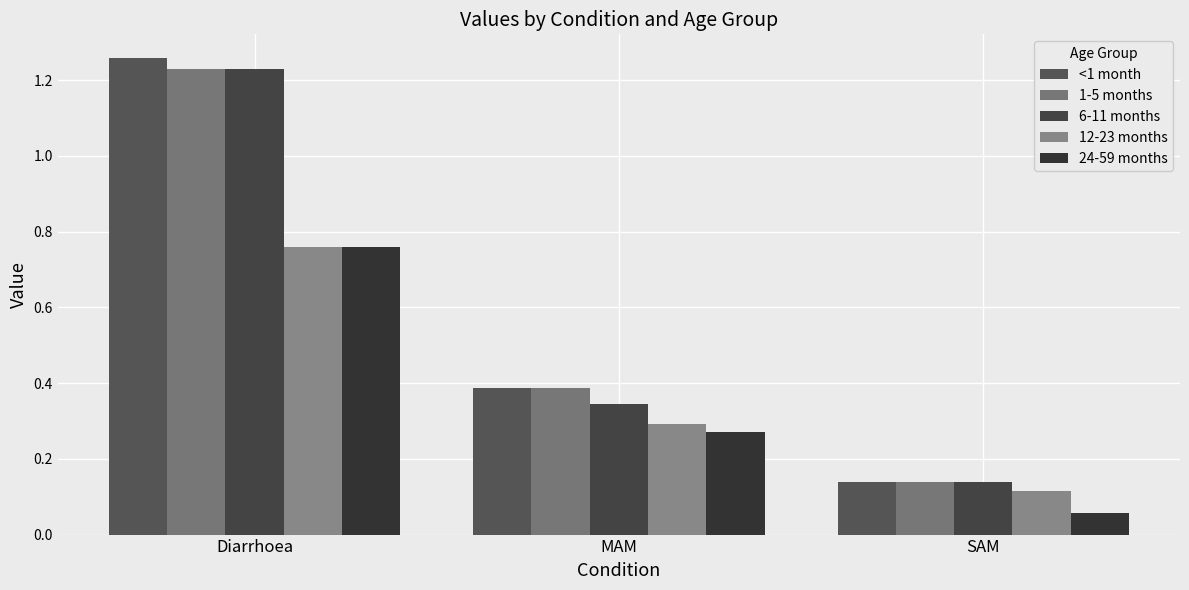

Between Diarrhoea and SAM, which is larger?

Diarrhoea